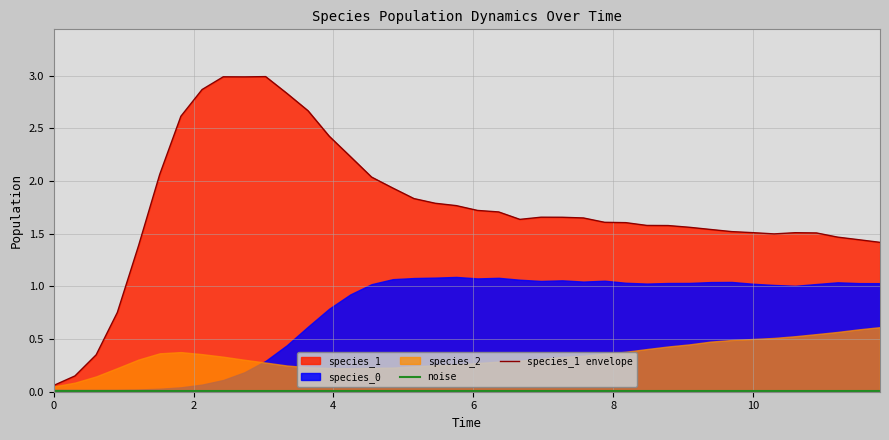

True or false: noise and species_1 envelope cross at least once.

False